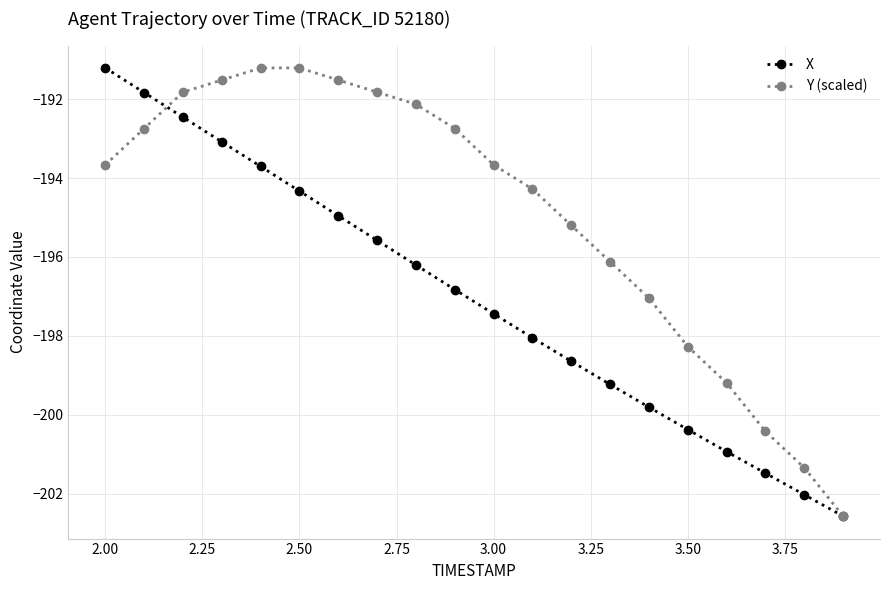

What is the highest value of the X series?

-191.2